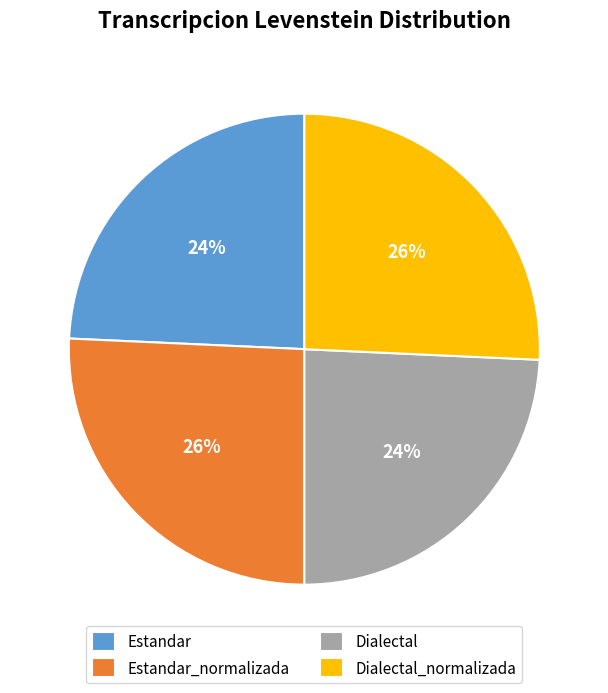

Count the number of slices in the pie.

4